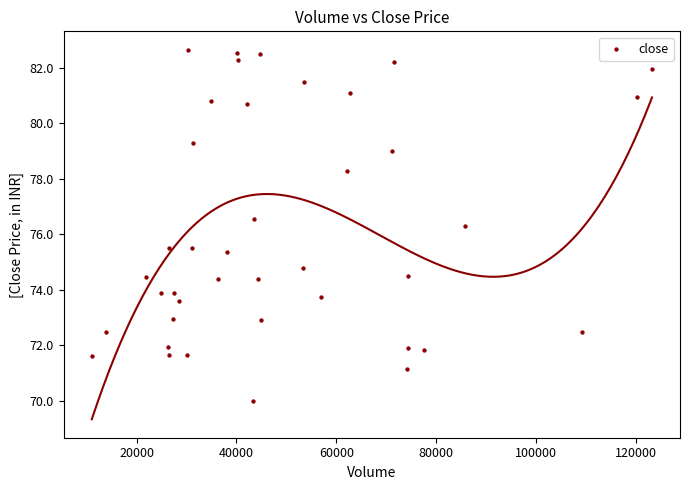

What Y value in the scatter plot is closest to 76?

76.3